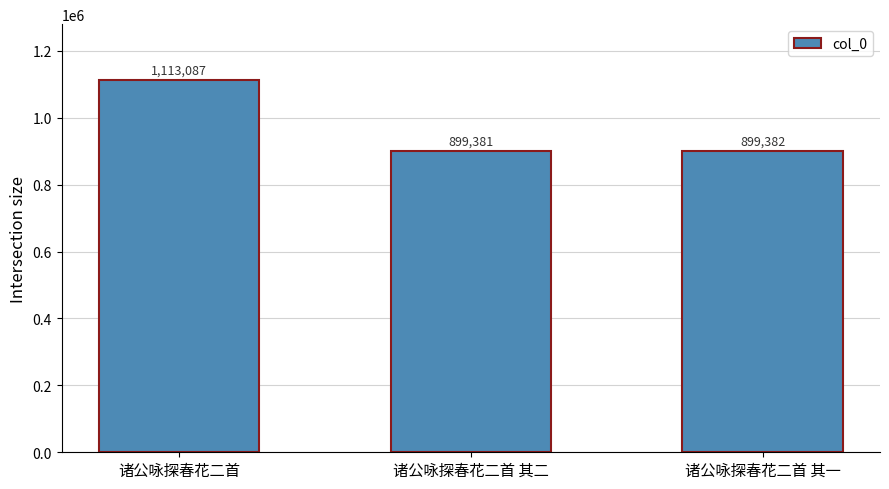

At which label does the data first exceed 899382?

诸公咏探春花二首